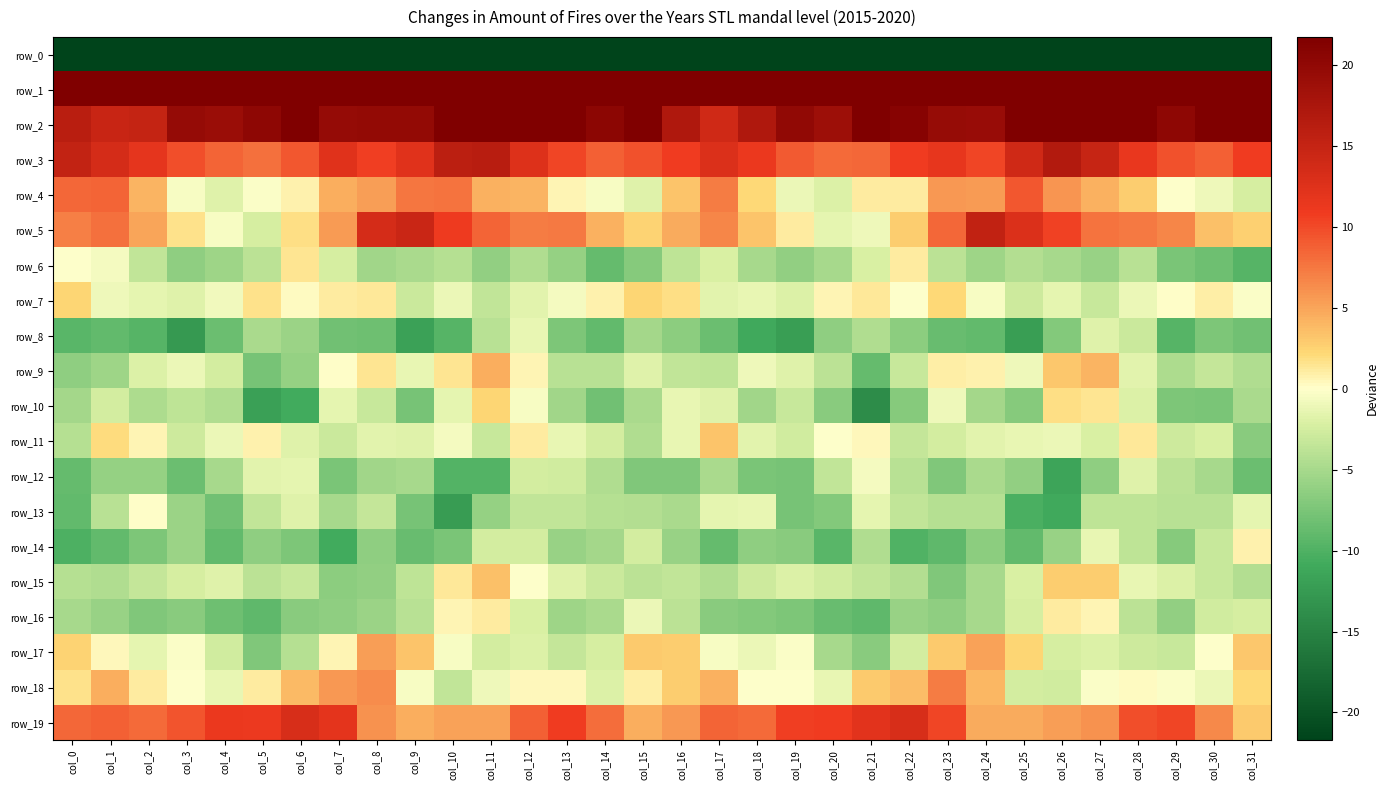

What is the difference between the row_13 values at col_31 and col_23?

2.7